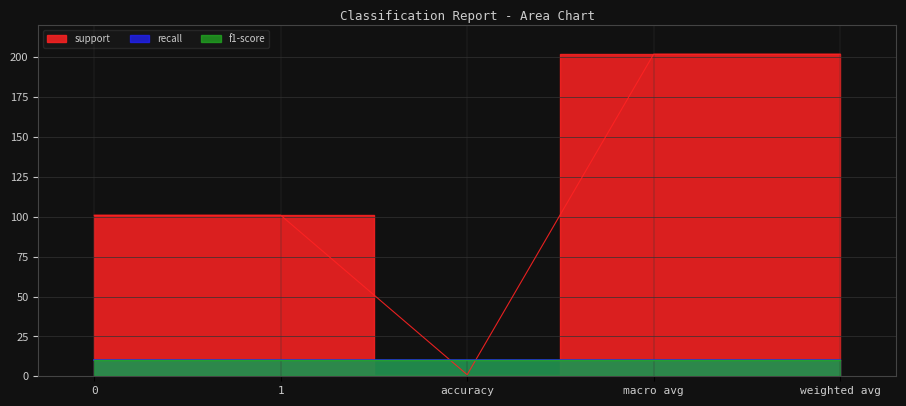

What is the sum of the support values at accuracy and 0?

102